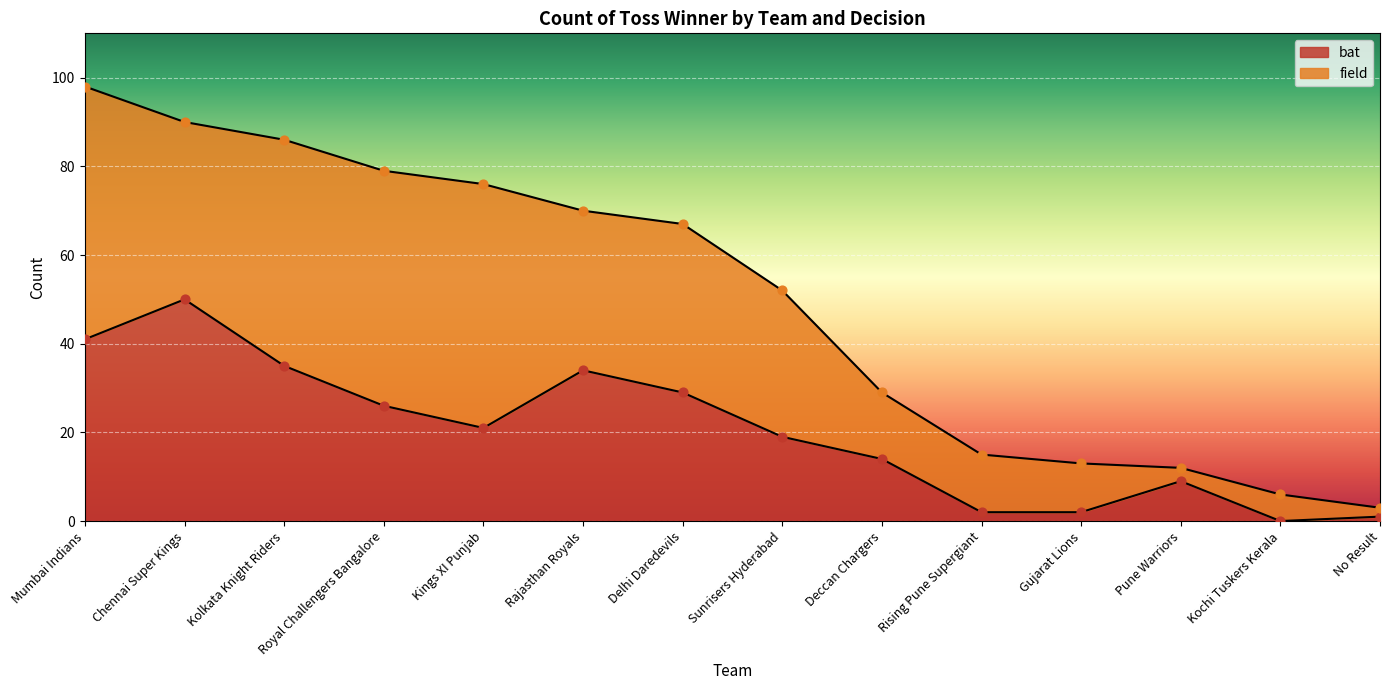

Which has a higher value, Kolkata Knight Riders or Pune Warriors?

Kolkata Knight Riders